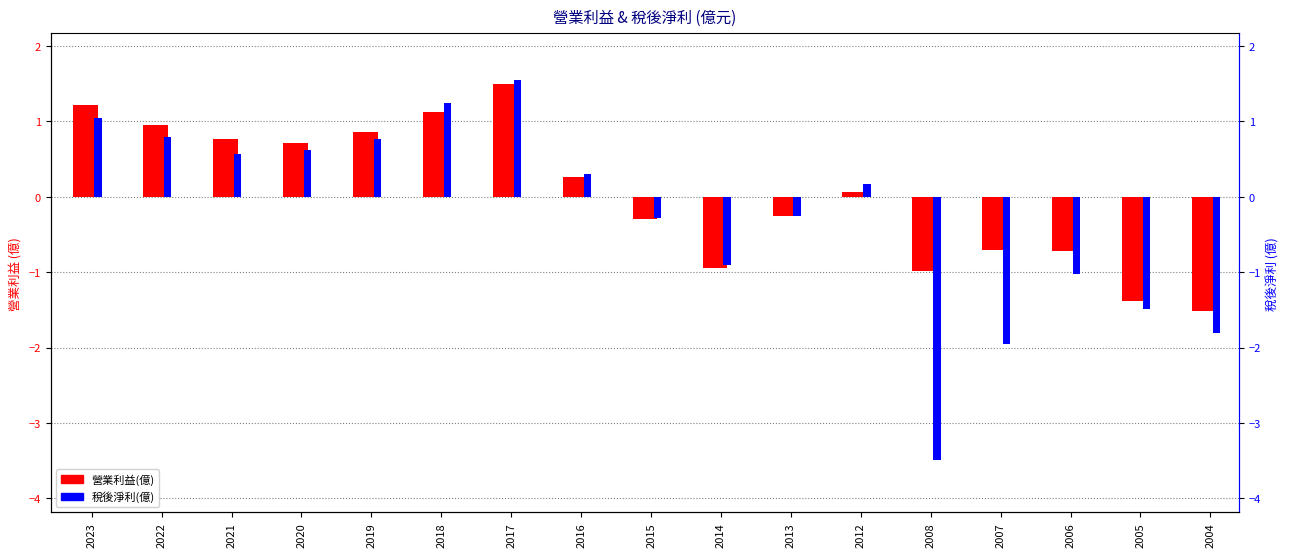

What is the difference between the maximum and second lowest values in the 稅後淨利(億) series?

3.5